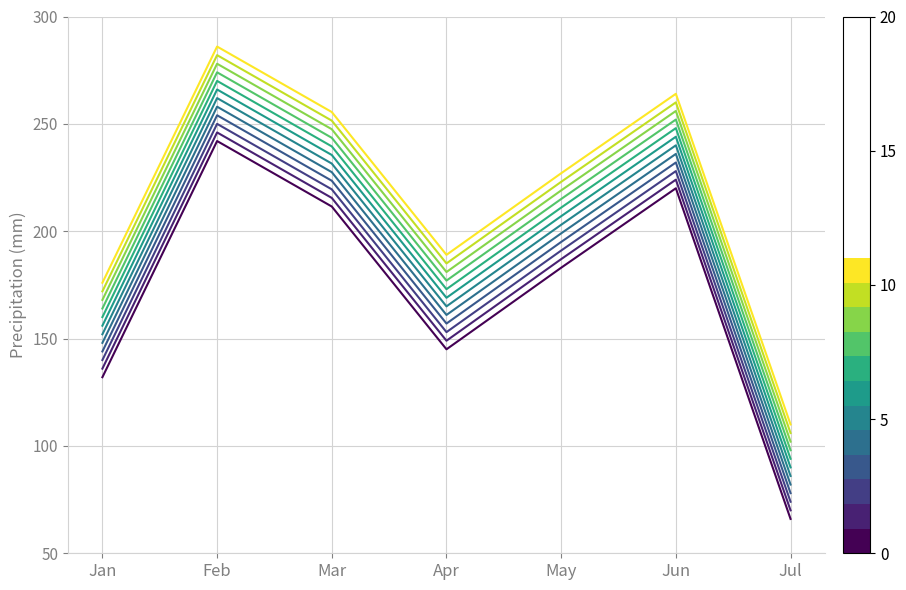

Does the chart have visible grid lines?

Yes